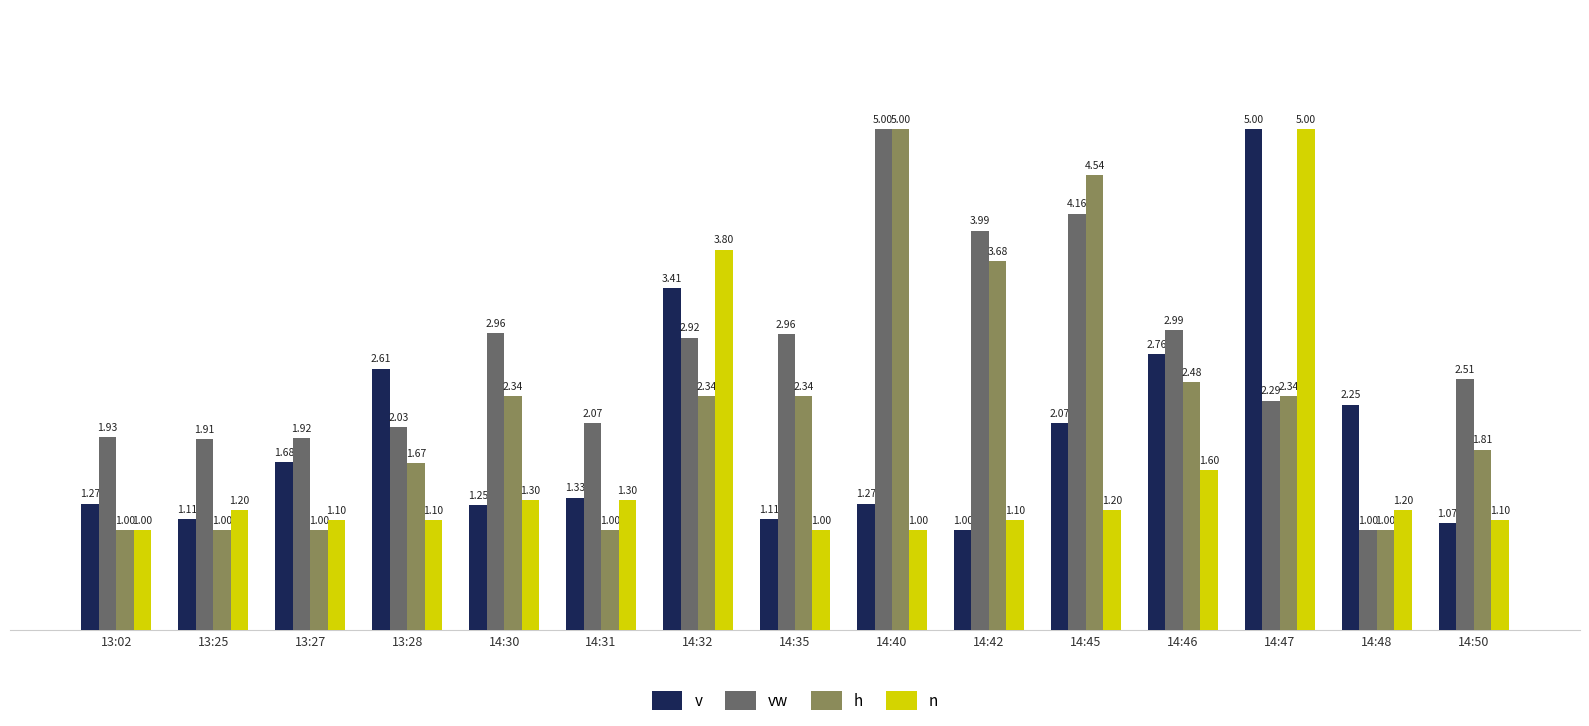

What is the difference between the maximum and minimum values in the n series?

4.0